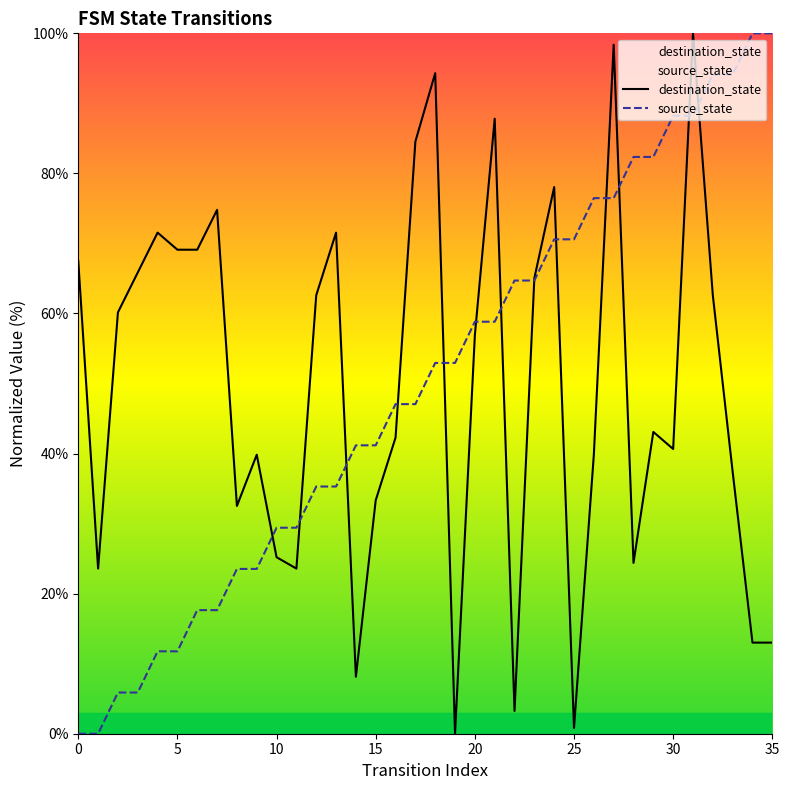

What is the change in value from 3 to 13?

+29.4